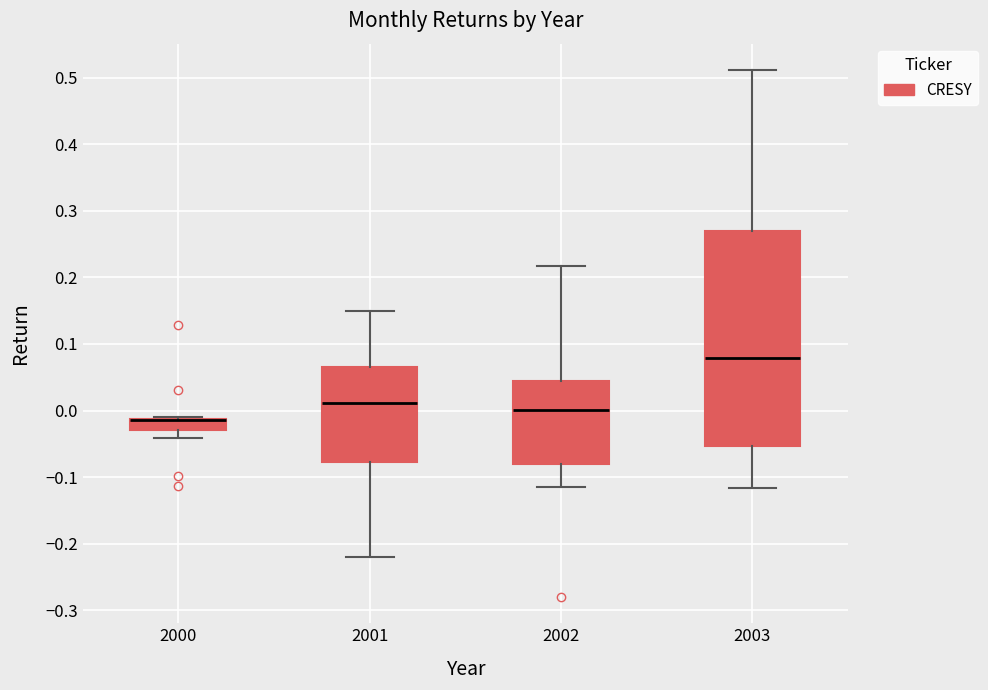

Comparing the boxes themselves (not the whiskers), which one is the tallest?

2003